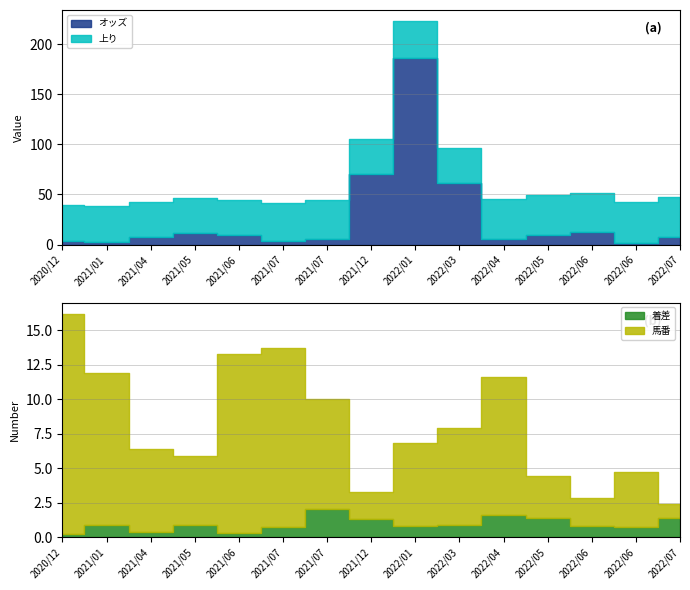

Read the 着差 value at 2021/05/15.

0.9